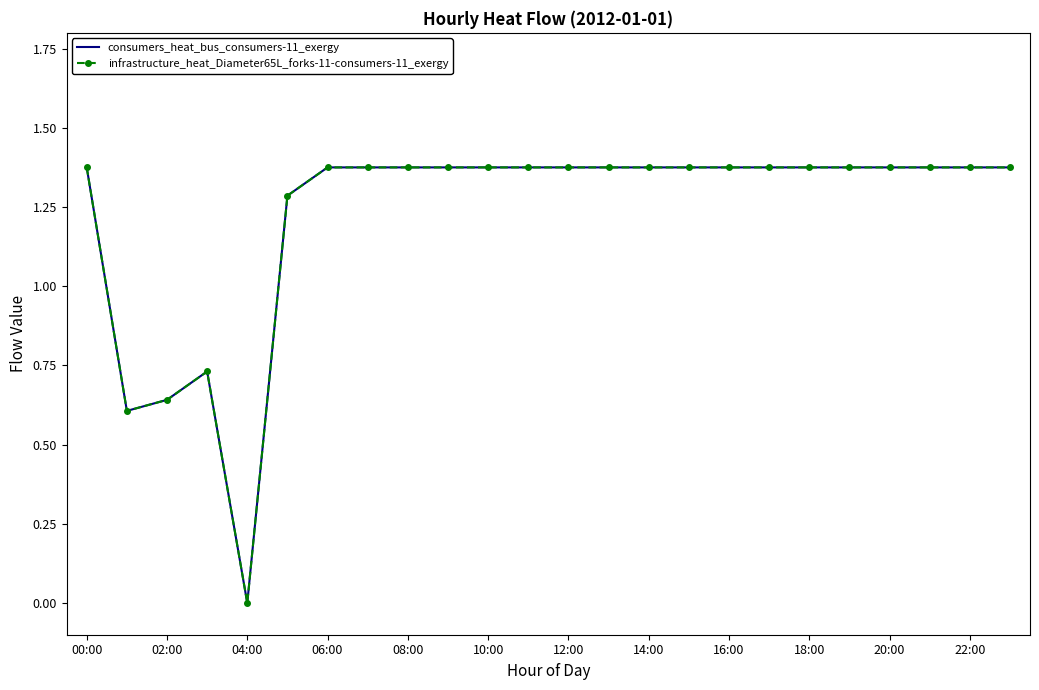

In consumers_heat_bus_consumers-11_exergy, how many points are higher than both neighbors (excluding endpoints)?

1